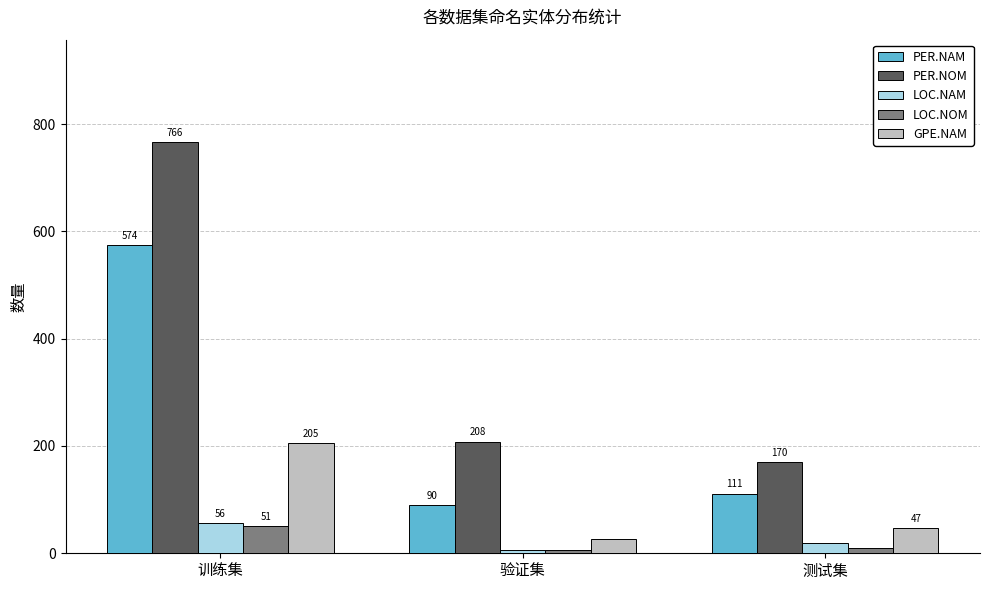

What is the label of the 2nd bar from the right?

验证集